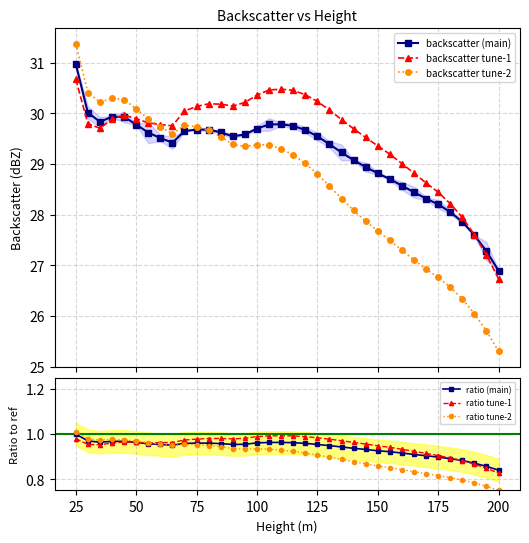

How many interior local peaks does the backscatter (main) series have?

3